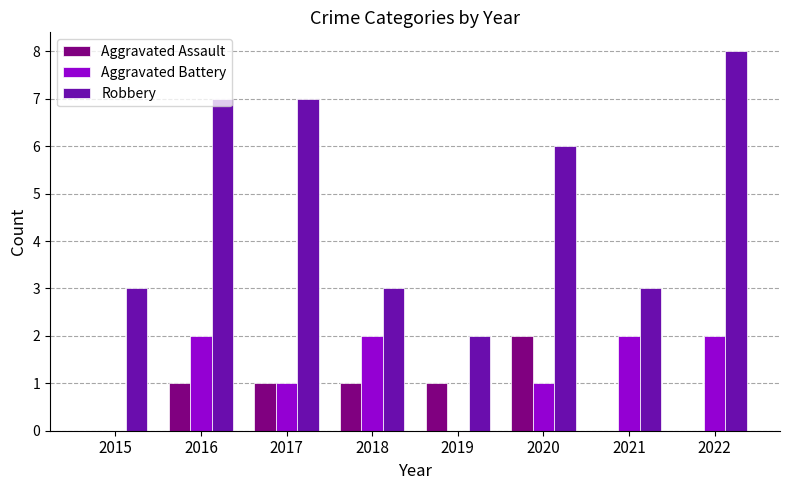

Reading left to right, extract all data points from this chart.

Aggravated Assault: 2015=0	2016=1	2017=1	2018=1	2019=1	2020=2	2021=0	2022=0
Aggravated Battery: 2015=0	2016=2	2017=1	2018=2	2019=0	2020=1	2021=2	2022=2
Robbery: 2015=3	2016=7	2017=7	2018=3	2019=2	2020=6	2021=3	2022=8